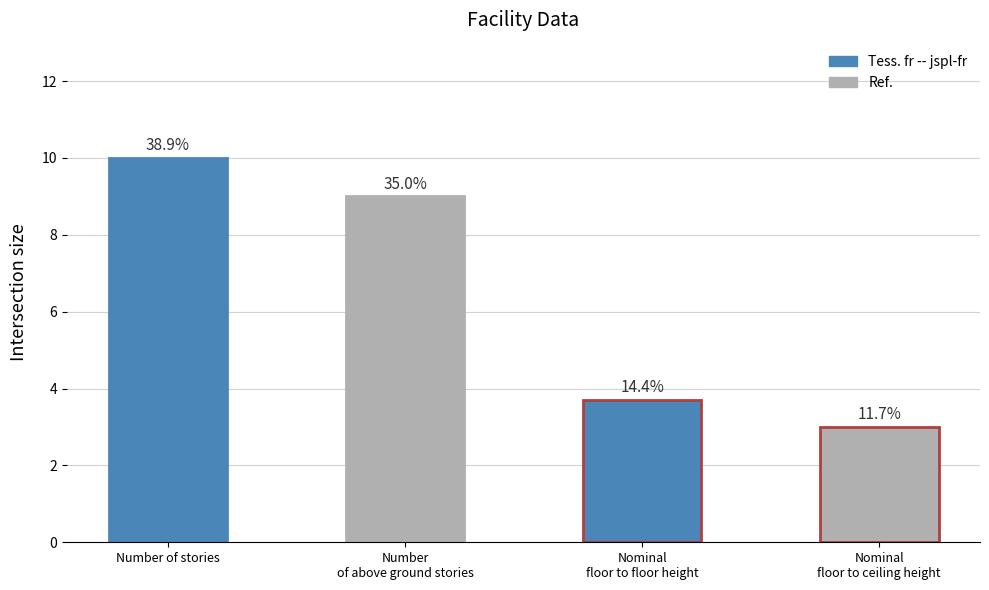

Are the bars horizontal?

No